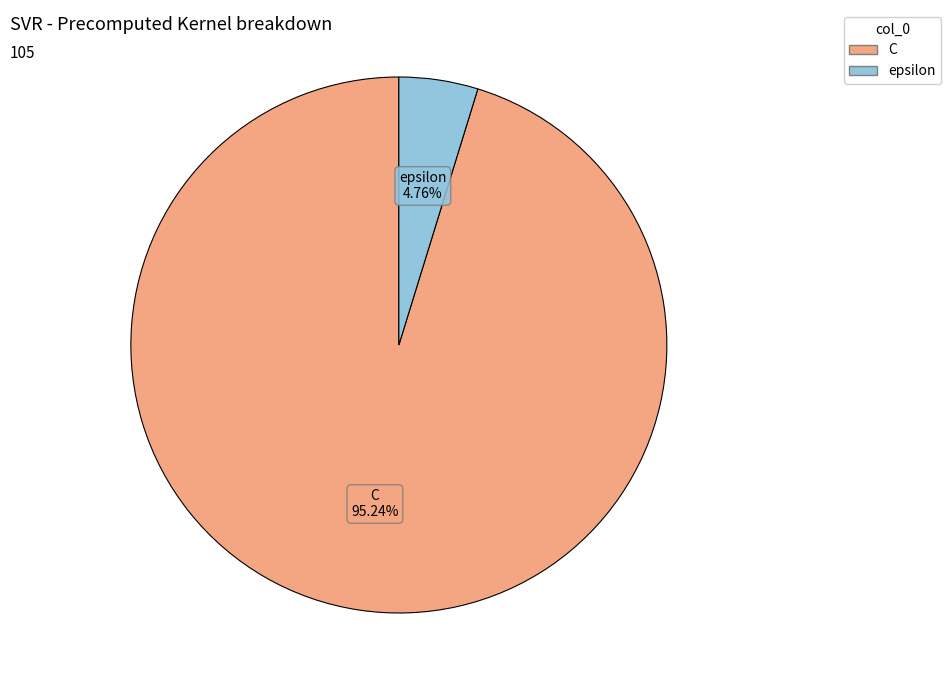

What is the majority slice?

C